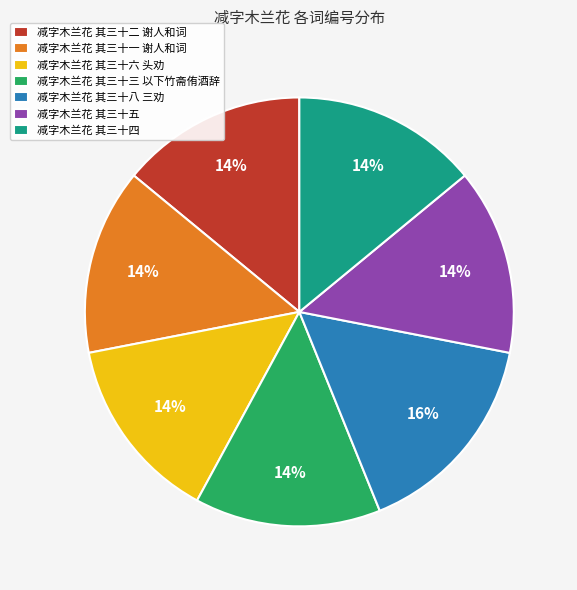

Which slice is the largest?

减字木兰花 其三十八 三劝